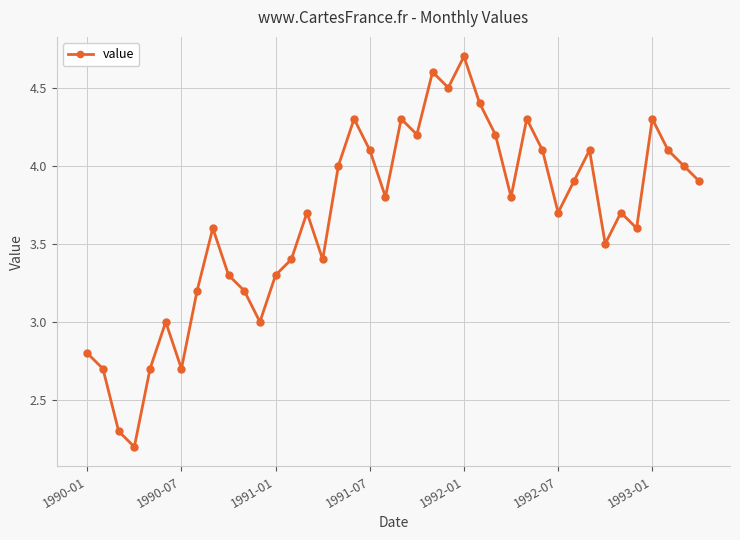

What is the greatest value displayed?

4.7